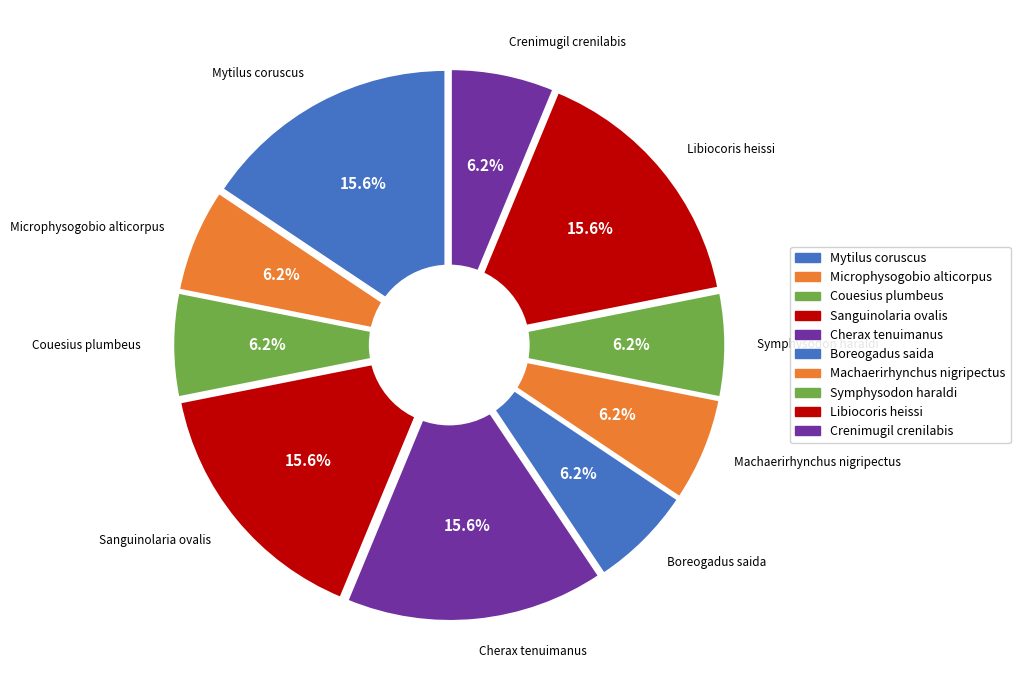

To the nearest percent, what is the combined percentage of Mytilus coruscus and Boreogadus saida?

22%